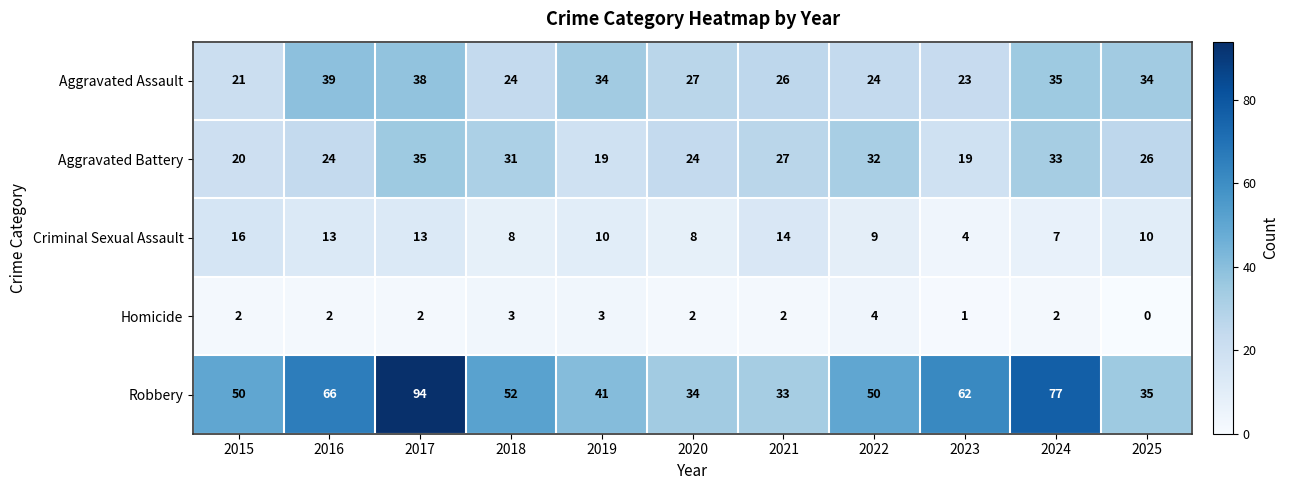

At how many categories does at least one series exceed 0?

11